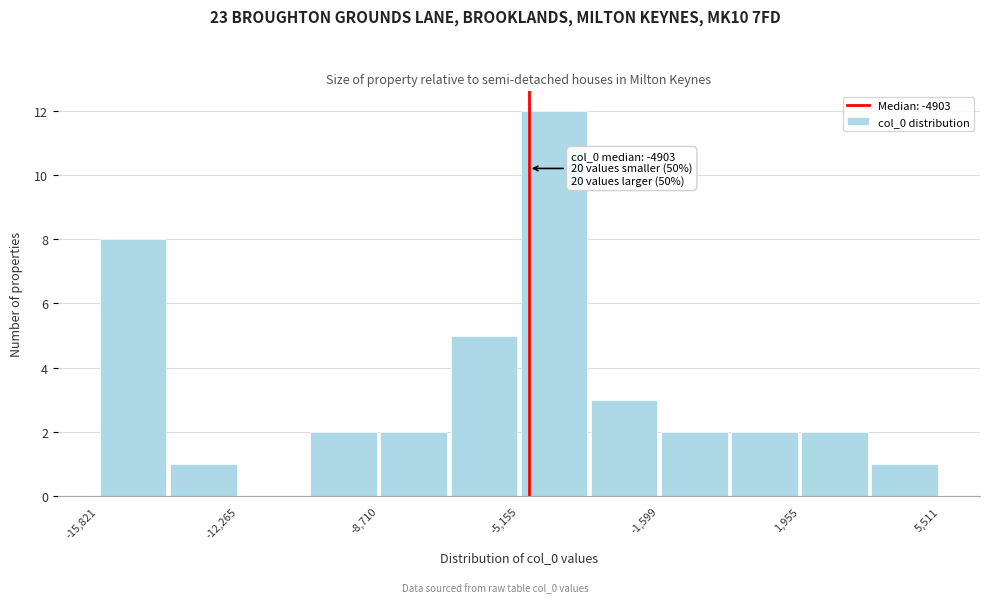

Around what value on the x-axis is the tallest bar? Give the approximate position of its centre, as read against the axis.

-4500